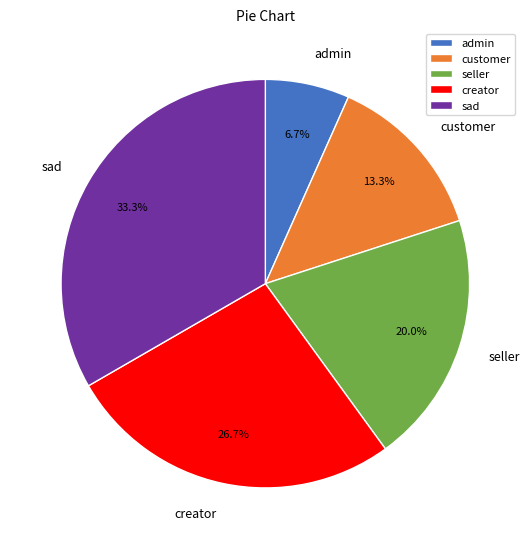

Which has a higher value, creator or admin?

creator